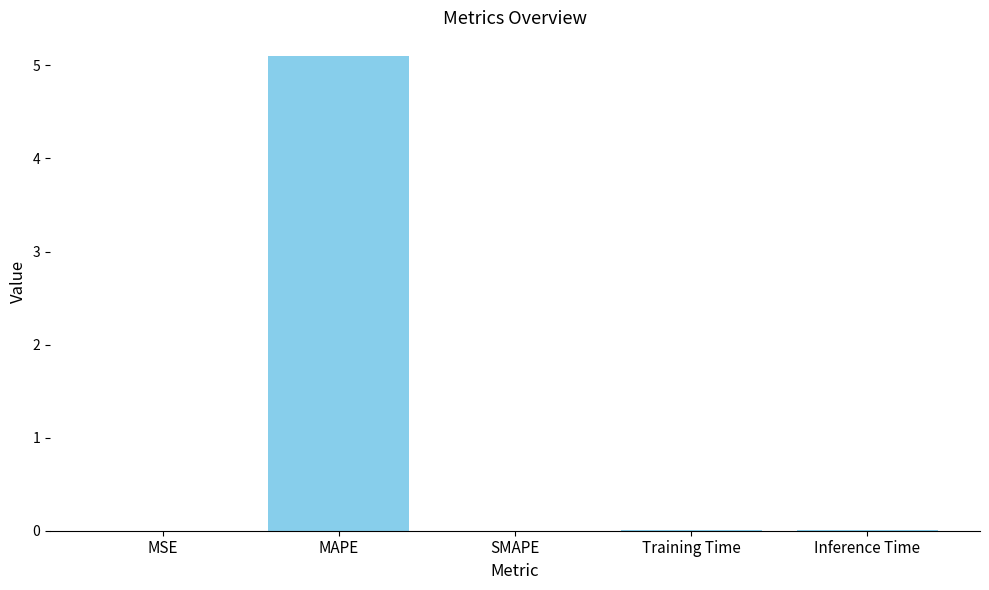

Are the bars horizontal?

No